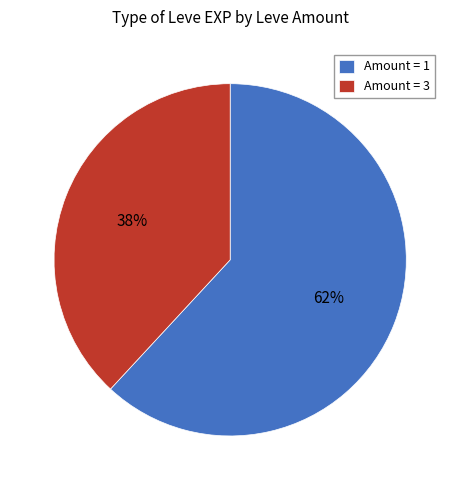

Rank the categories by value from highest to lowest.

Amount = 1, Amount = 3